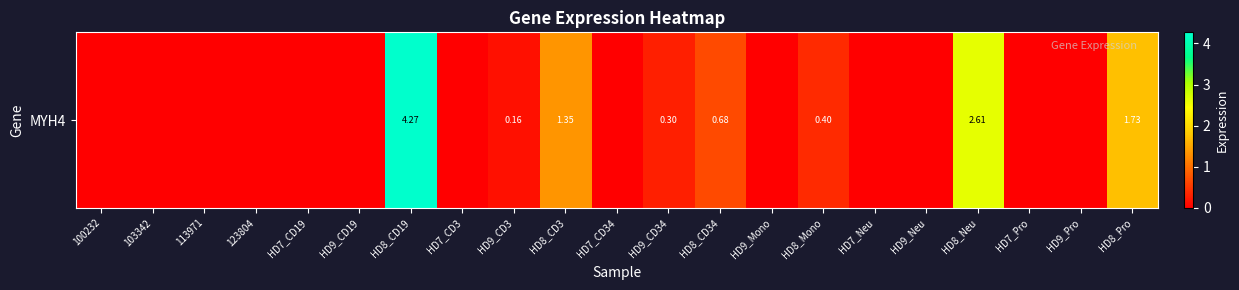

Rank the categories by value from lowest to highest.

100232, 103342, 113971, 123804, HD7_CD19, HD9_CD19, HD7_CD3, HD7_CD34, HD9_Mono, HD7_Neu, HD9_Neu, HD7_Pro, HD9_Pro, HD9_CD3, HD9_CD34, HD8_Mono, HD8_CD34, HD8_CD3, HD8_Pro, HD8_Neu, HD8_CD19